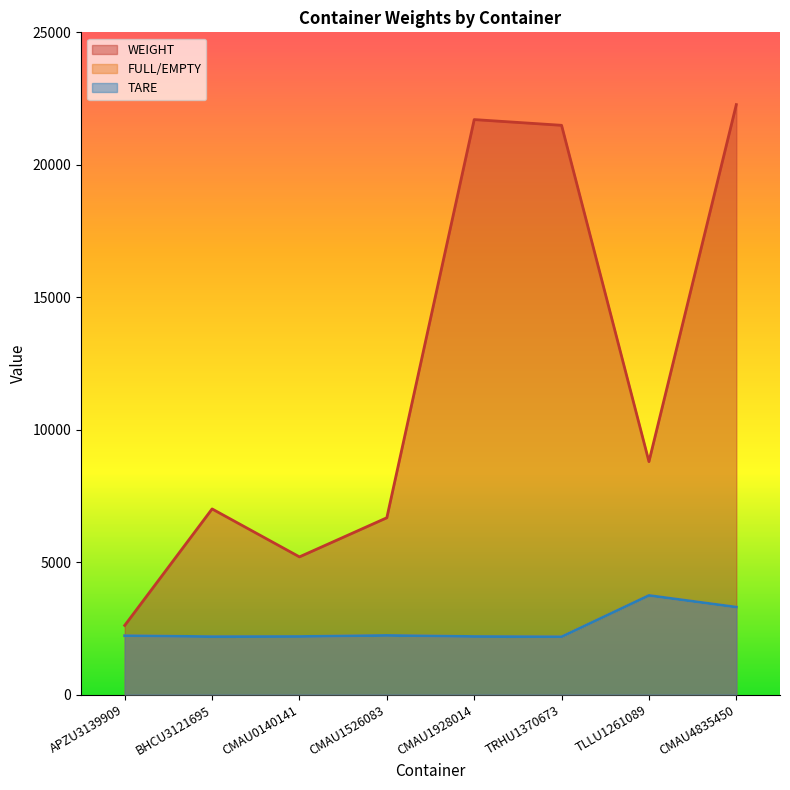

Reading left to right, what are all the values shown in this chart?

WEIGHT: APZU3139909=2608.6	BHCU3121695=7007.0	CMAU0140141=5196.9	CMAU1526083=6673.6	CMAU1928014=21706.0	TRHU1370673=21490.0	TLLU1261089=8793.0	CMAU4835450=22272.0
FULL/EMPTY: APZU3139909=2220.0	BHCU3121695=2185.0	CMAU0140141=2190.0	CMAU1526083=2230.0	CMAU1928014=2190.0	TRHU1370673=2180.0	TLLU1261089=3740.0	CMAU4835450=3300.0
TARE: APZU3139909=2220.0	BHCU3121695=2185.0	CMAU0140141=2190.0	CMAU1526083=2230.0	CMAU1928014=2190.0	TRHU1370673=2180.0	TLLU1261089=3740.0	CMAU4835450=3300.0